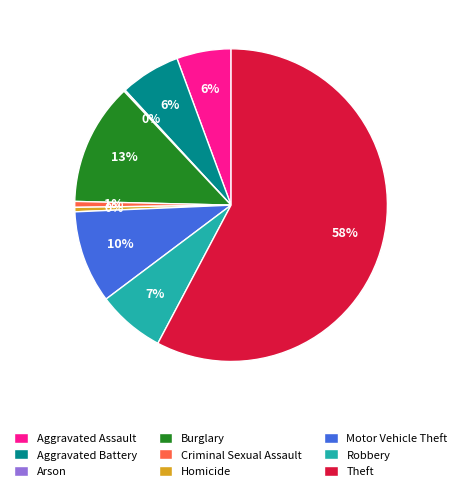

Which has a higher value, Theft or Motor Vehicle Theft?

Theft